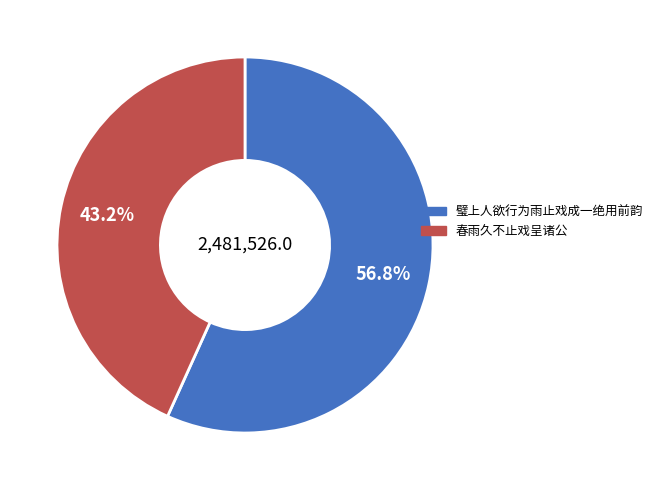

What is the ratio of the value at 春雨久不止戏呈诸公 to the value at 璧上人欲行为雨止戏成一绝用前韵?

0.8